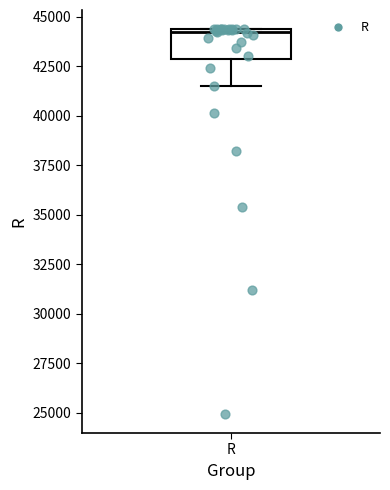

Read this box plot against the y-axis: the position of the median line, the range covered by the box, and the ends of both whiskers. The values are not printed on the chart, so give them approximately, as read against the axis.

median 44500, box 43000 to 44500, whiskers 41500 to 44500